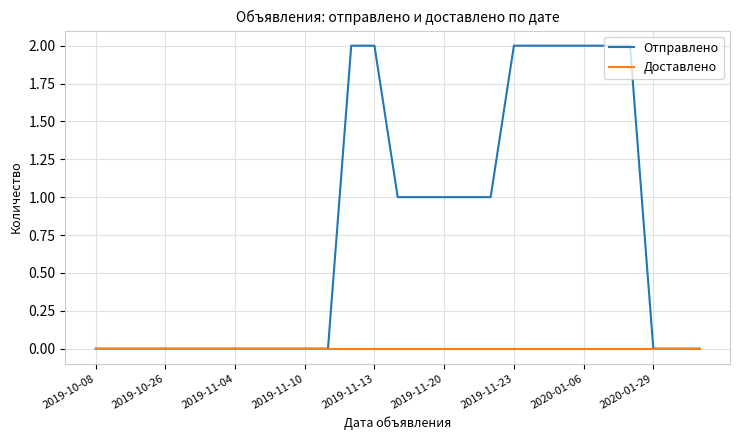

Does the chart display data point markers on the line(s)?

No